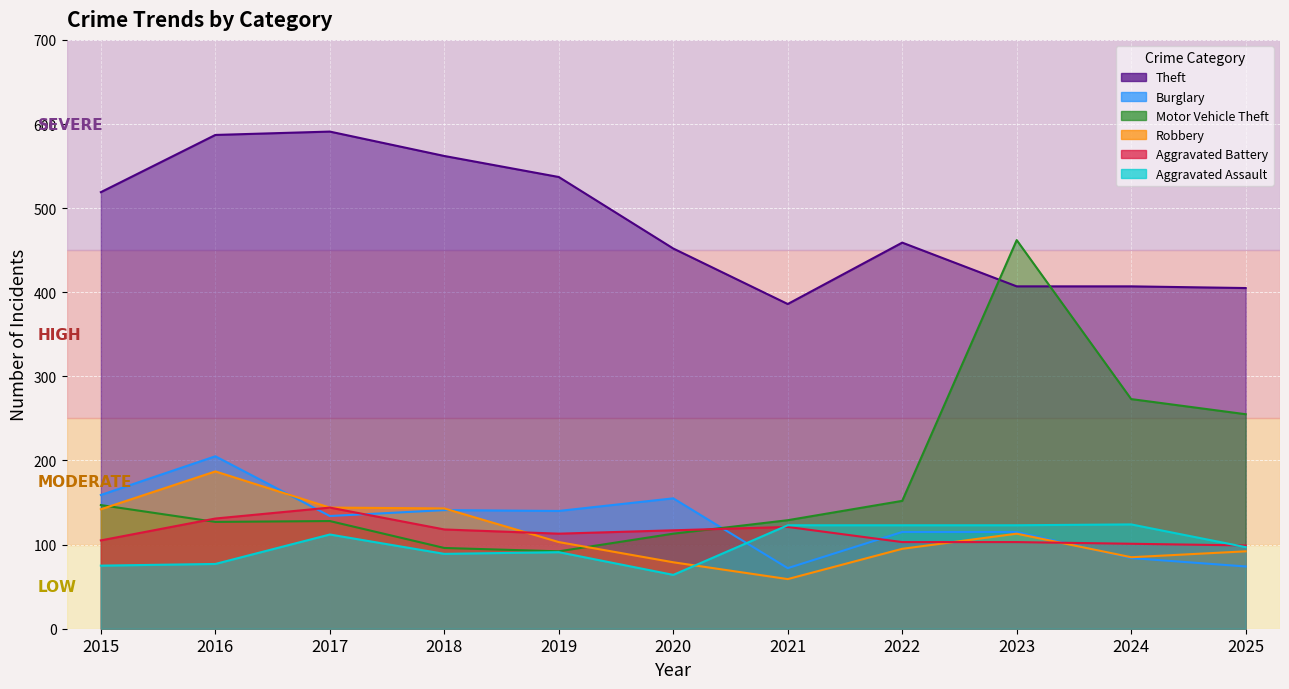

Between 2016 and 2022, which series saw the biggest shift?

Theft